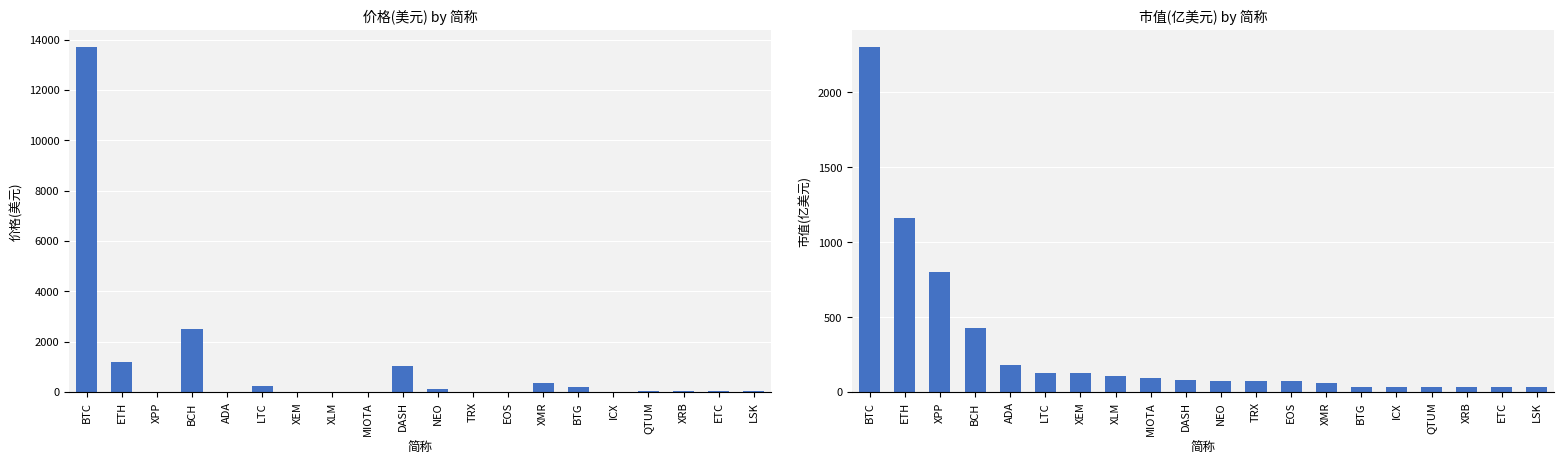

Does the chart contain stacked bars?

No